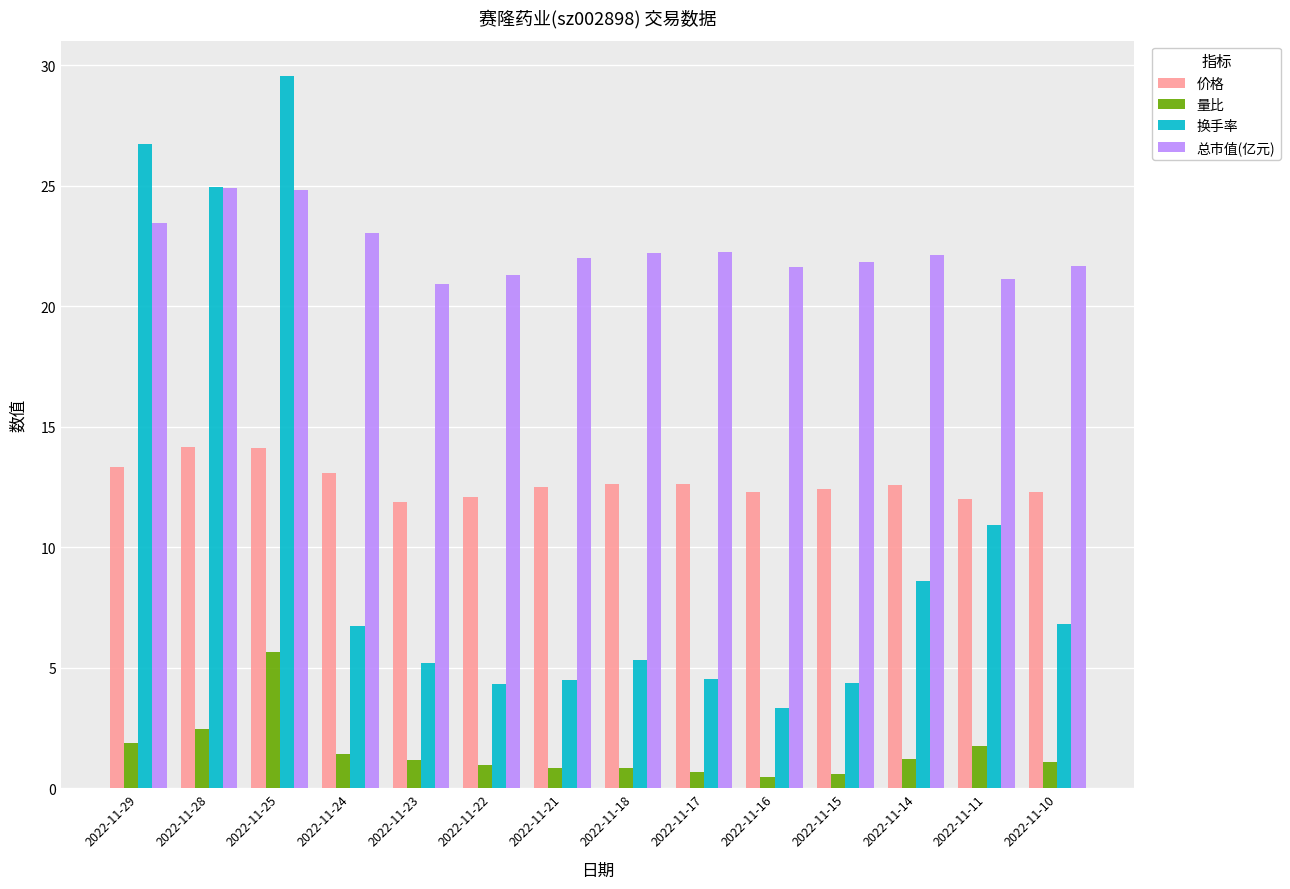

What is the greatest value displayed?

29.6